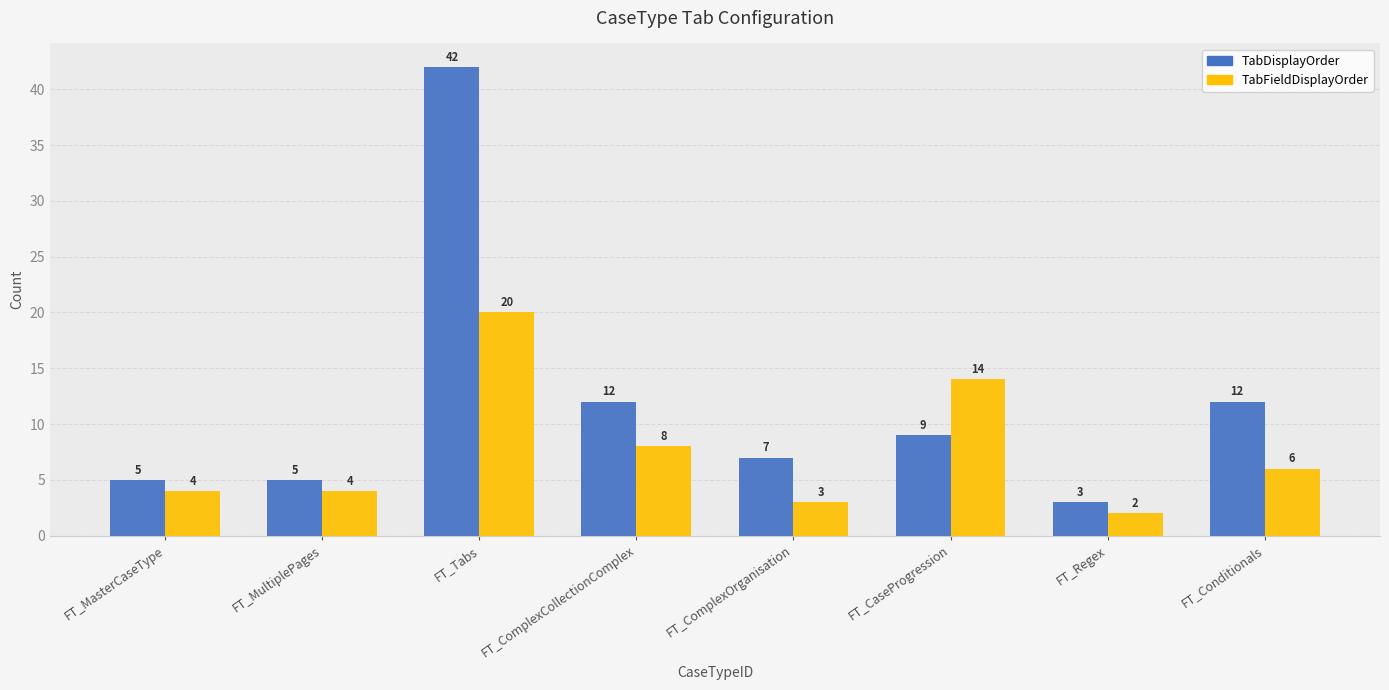

How many groups of bars are there?

8